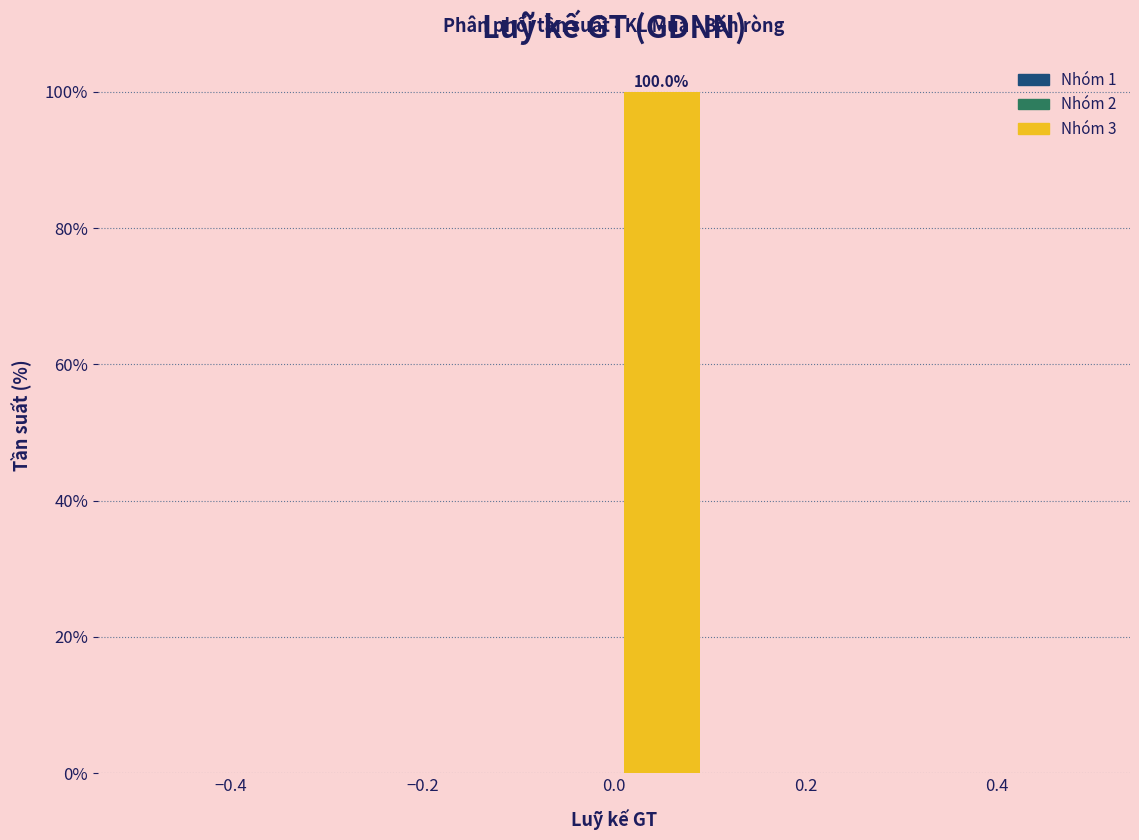

Which range on the x-axis has the tallest bar?

0.0 to 0.1